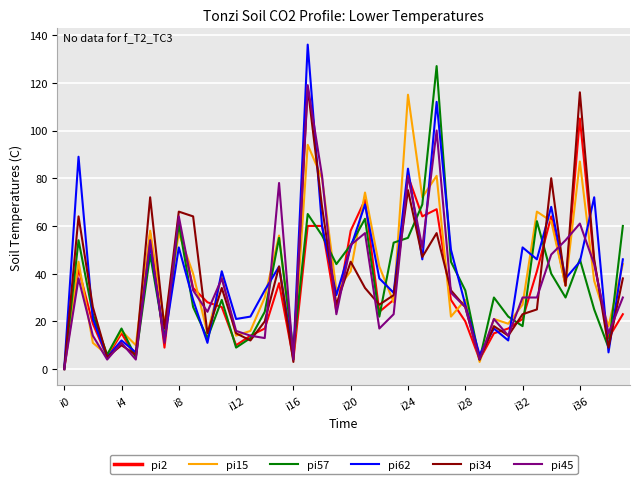

How many values in pi57 are above zero?

39